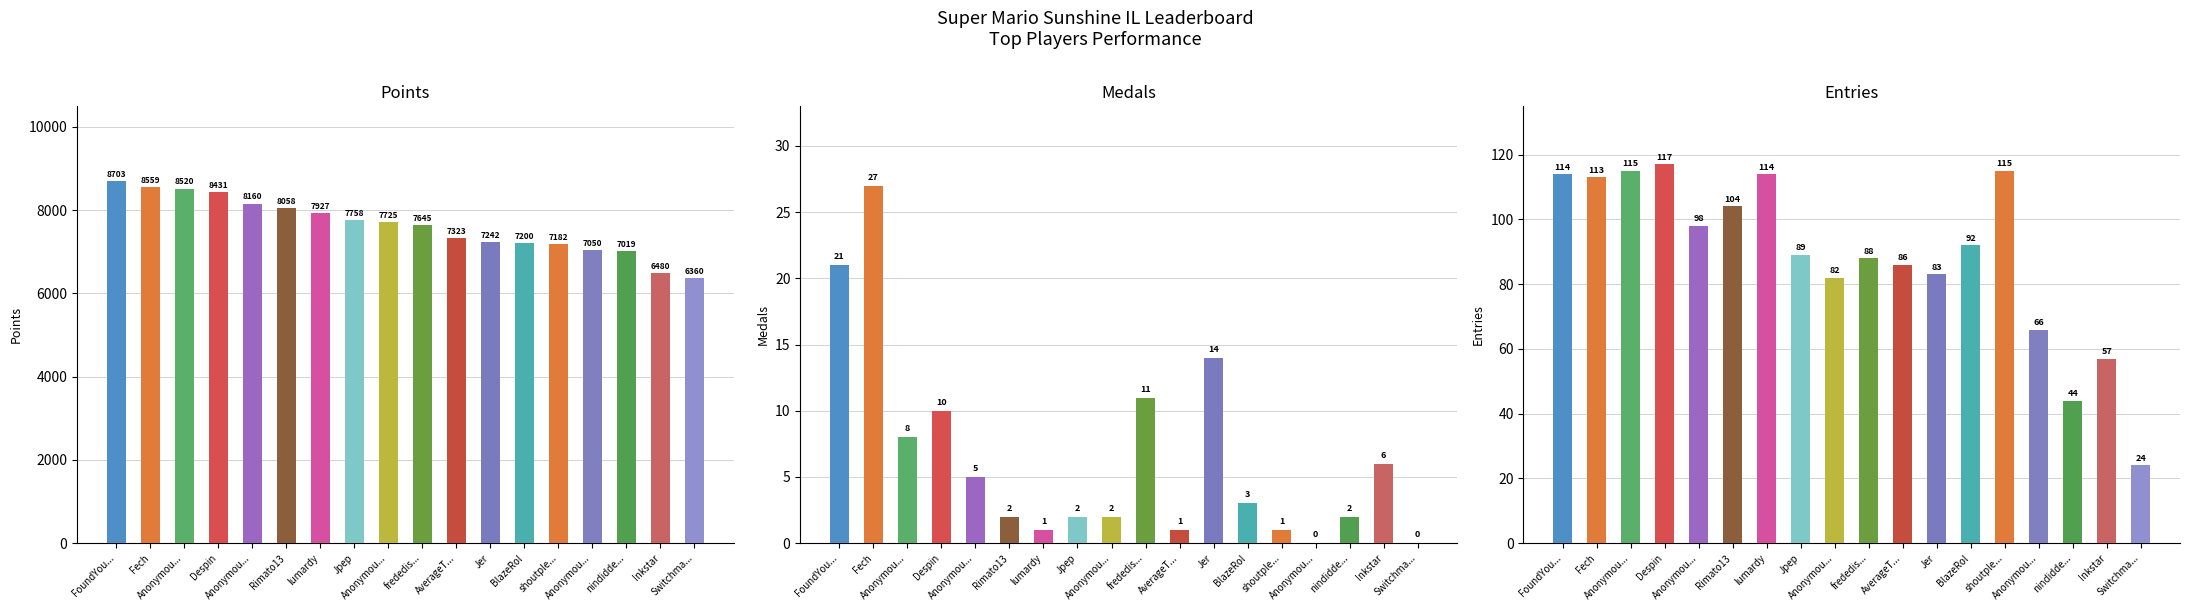

Reading left to right, what are all the values shown in this chart?

Points: 8703	8559	8520	8431	8160	8058	7927	7758	7725	7645	7323	7242	7200	7182	7050	7019	6480	6360
Medals: 21	27	8	10	5	2	1	2	2	11	1	14	3	1	0	2	6	0
Entries: 114	113	115	117	98	104	114	89	82	88	86	83	92	115	66	44	57	24